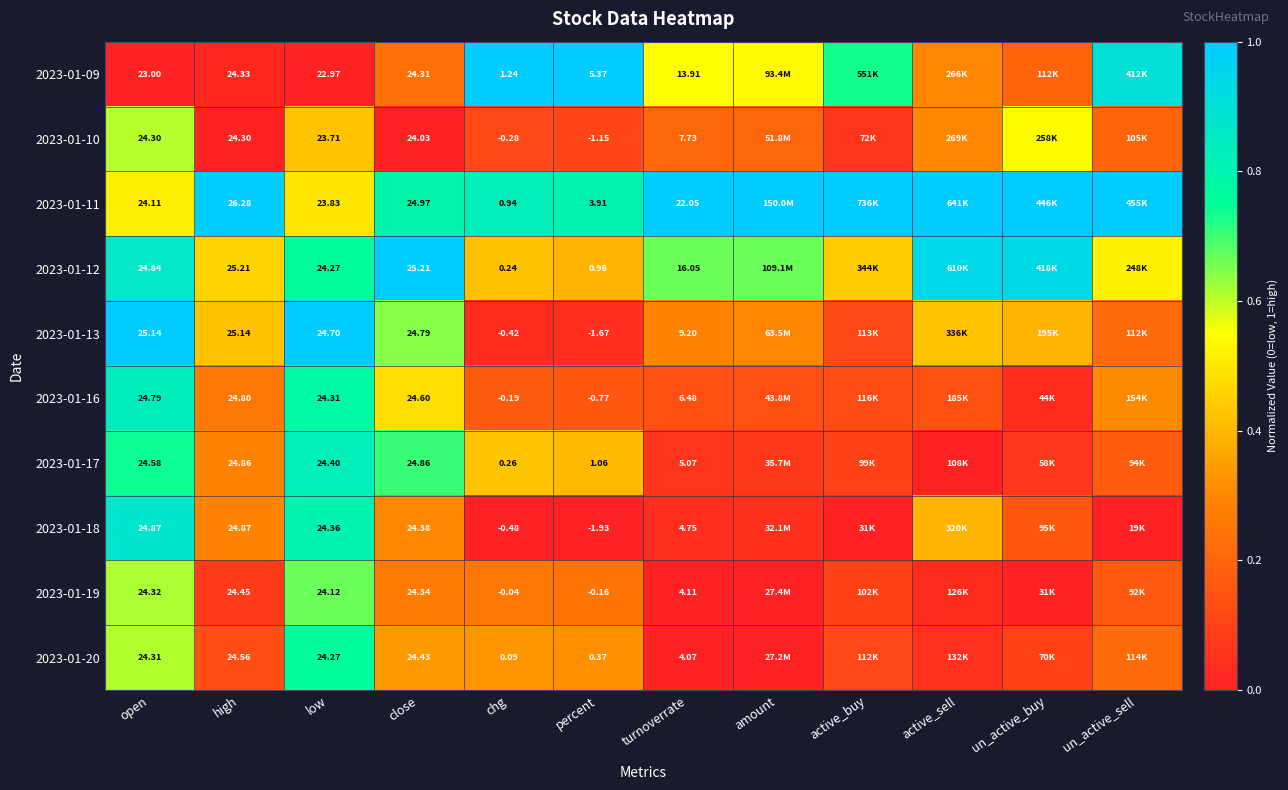

True or false: 2023-01-19 has a value of 0.3 at close.

True